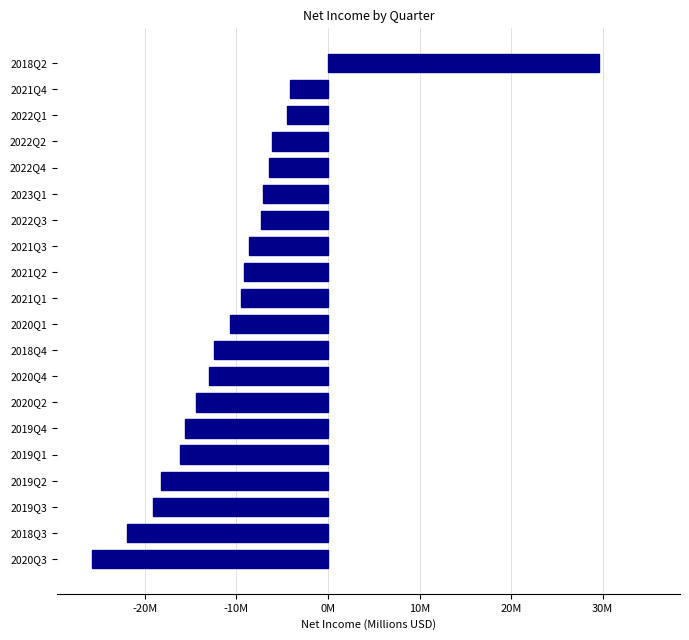

What is the average value?

-10.0